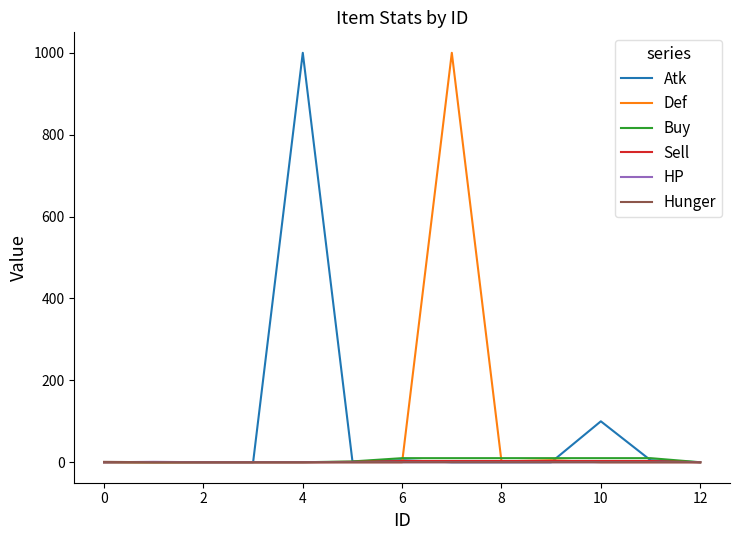

At how many categories does at least one series exceed 75?

3